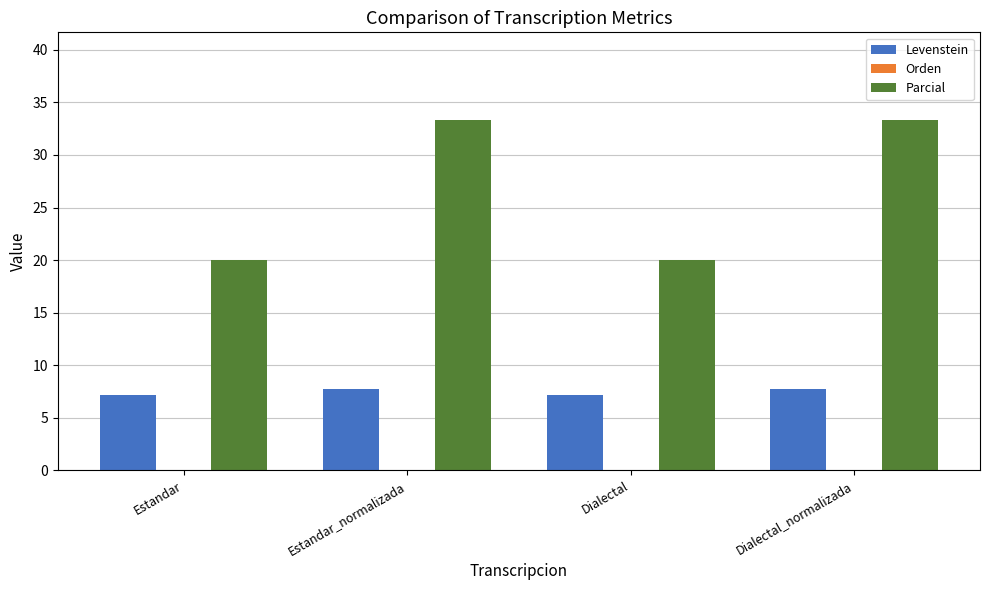

Reading left to right, transcribe all the data shown in this chart.

Levenstein: 7.1	7.7	7.1	7.7
Parcial: 20.0	33.3	20.0	33.3